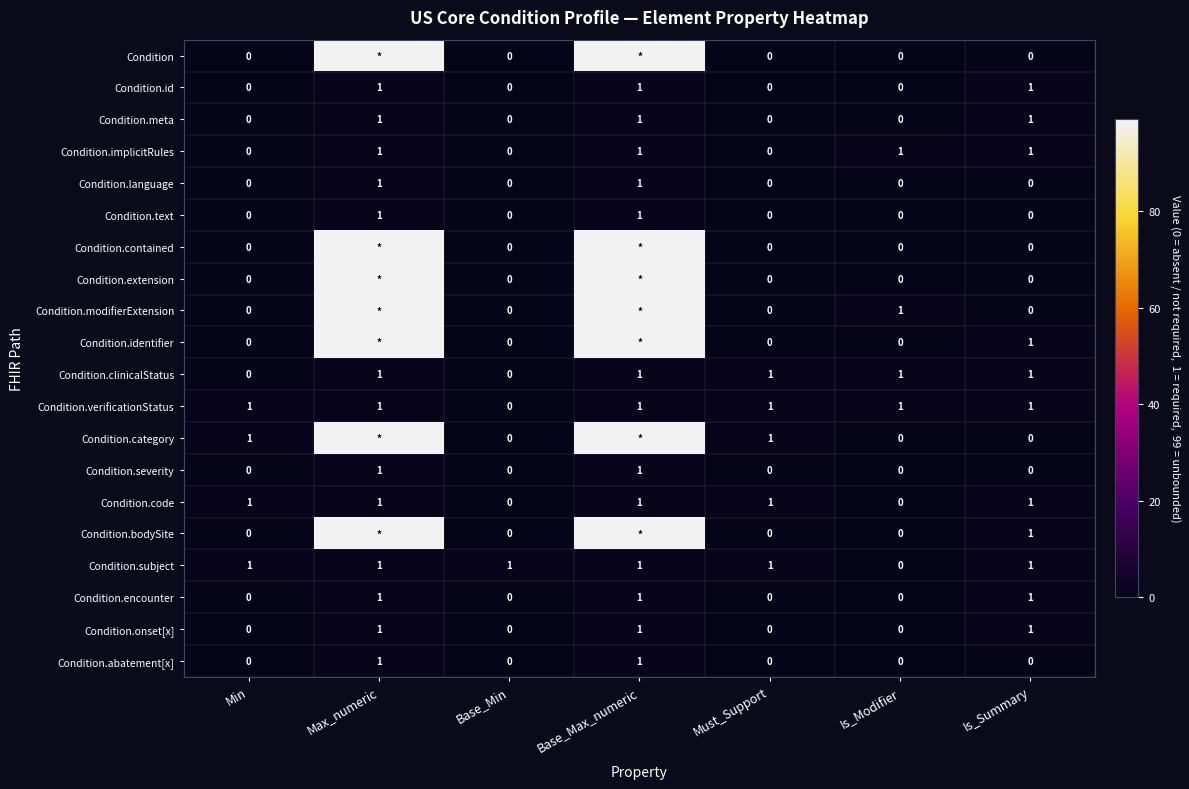

Is the value of Condition.code at Min greater than the value of Condition.extension at Base_Min?

Yes